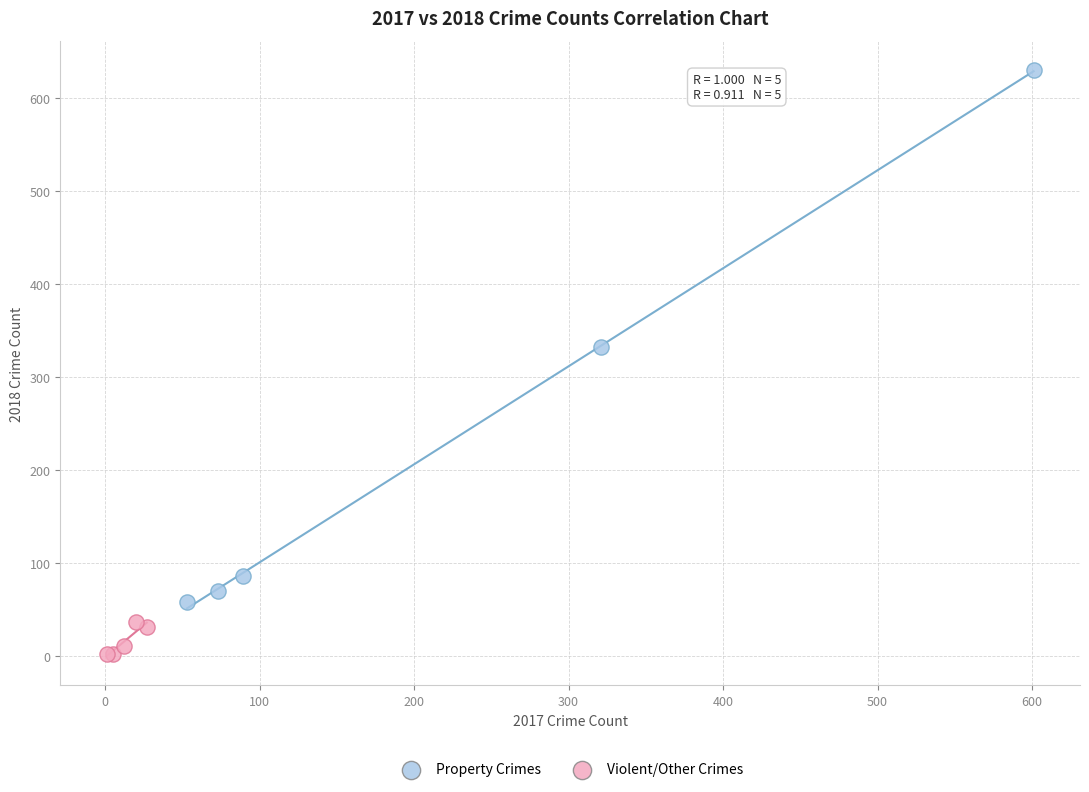

What are all the series names shown in the legend?

Property Crimes, Violent/Other Crimes